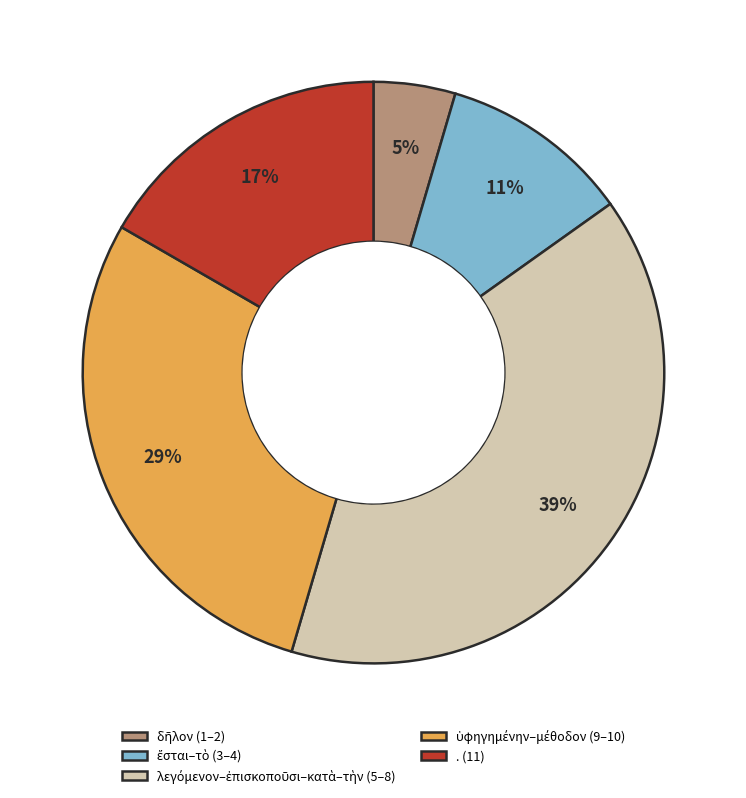

To the nearest percent, what portion does . (11) represent?

17%